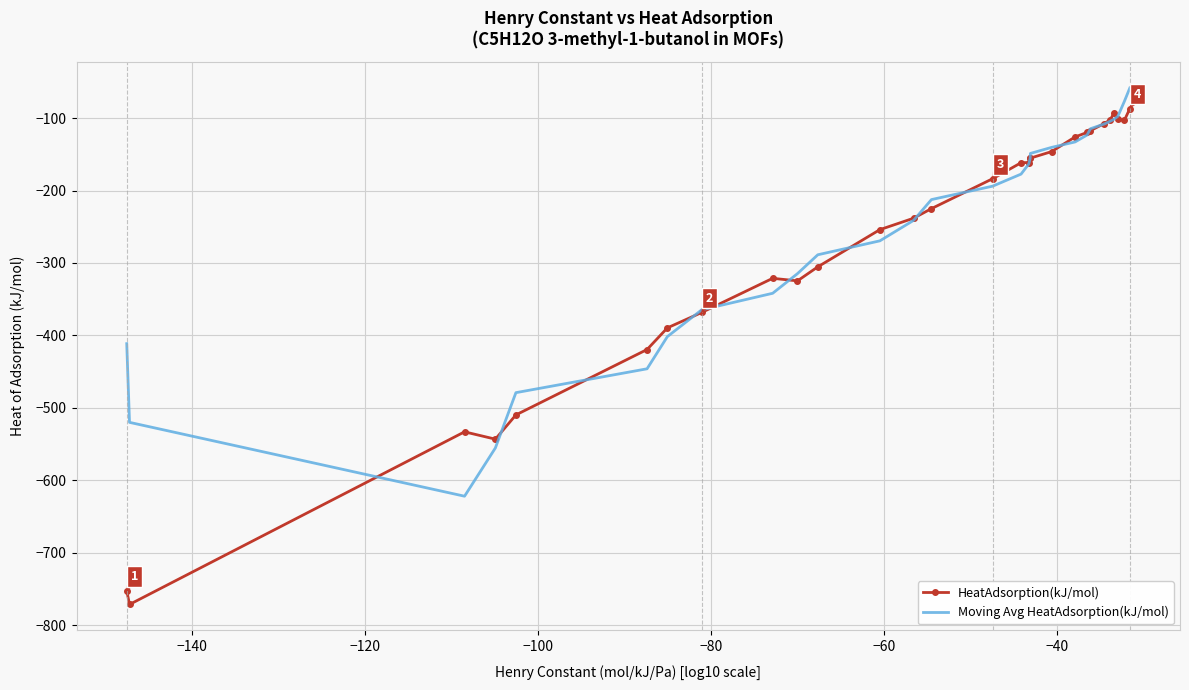

What is the lowest value of the Moving Avg HeatAdsorption(kJ/mol) series?

-622.0